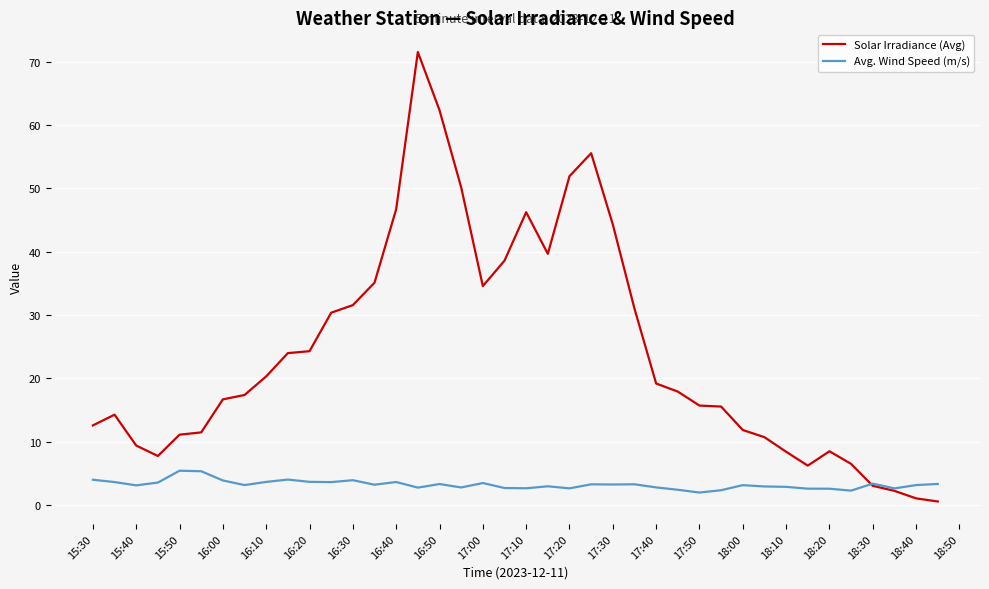

Rank the series by their maximum value, from lowest to highest.

Avg. Wind Speed (m/s), Solar Irradiance (Avg)